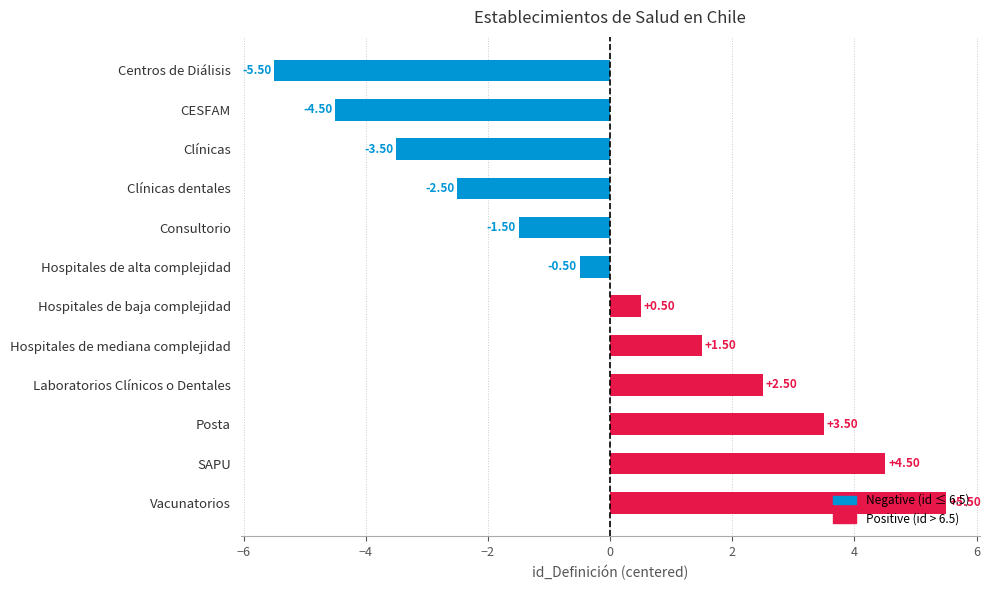

What is the difference between the maximum and minimum values?

11.0